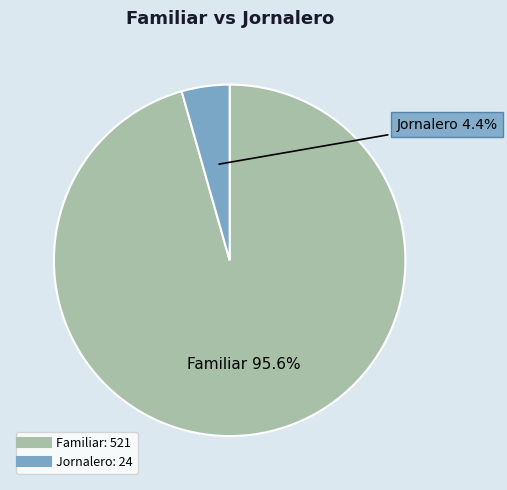

Is there any slice that represents more than half of the pie?

Yes